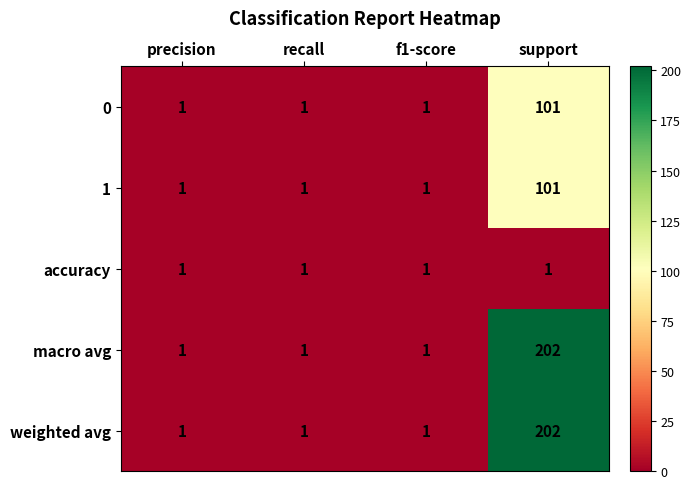

Reading left to right, list all the values displayed in this chart.

0: 1	1	1	101
1: 1	1	1	101
accuracy: 1	1	1	1
macro avg: 1	1	1	202
weighted avg: 1	1	1	202